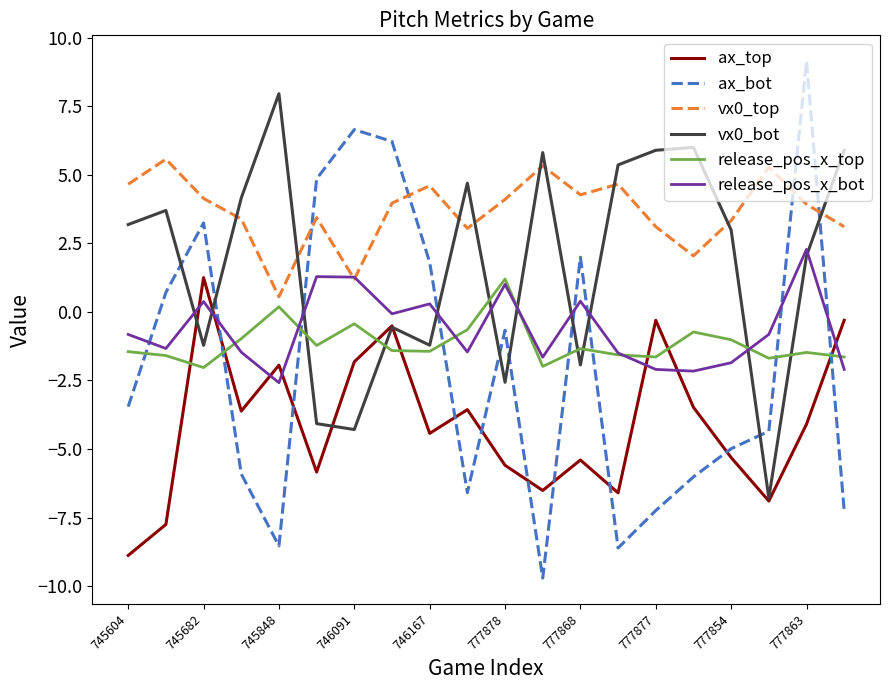

How many lines are shown in the chart?

6